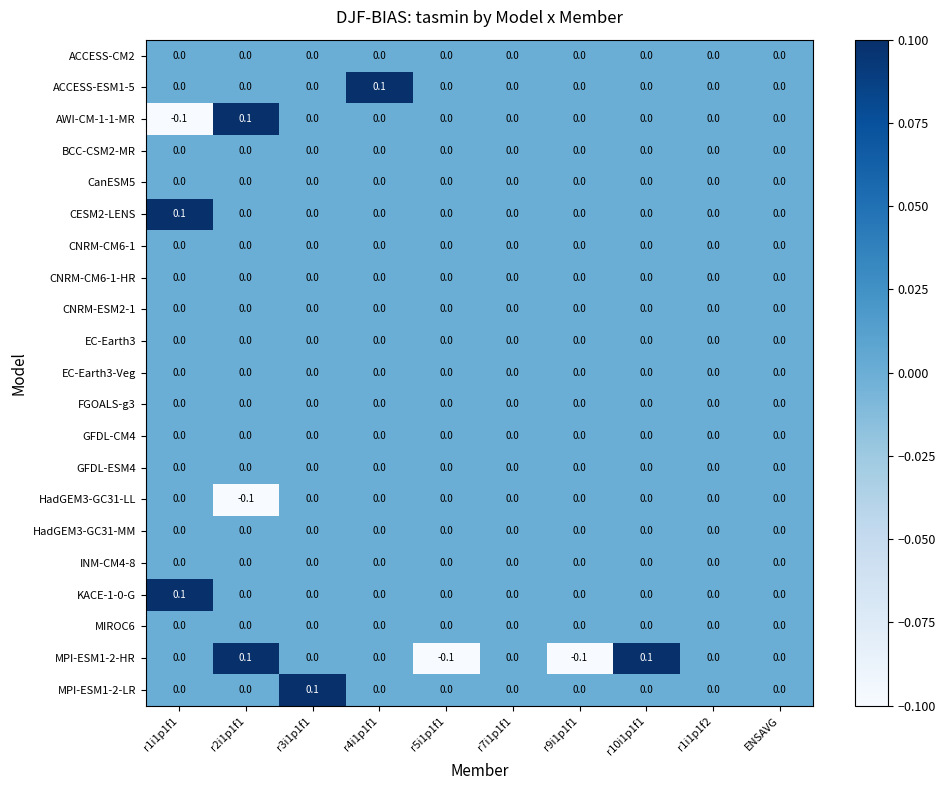

Which series changed the most between r7i1p1f1 and r10i1p1f1?

MPI-ESM1-2-HR